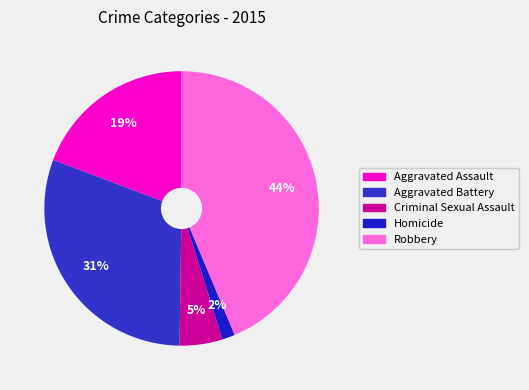

How many segments does this pie chart have?

5